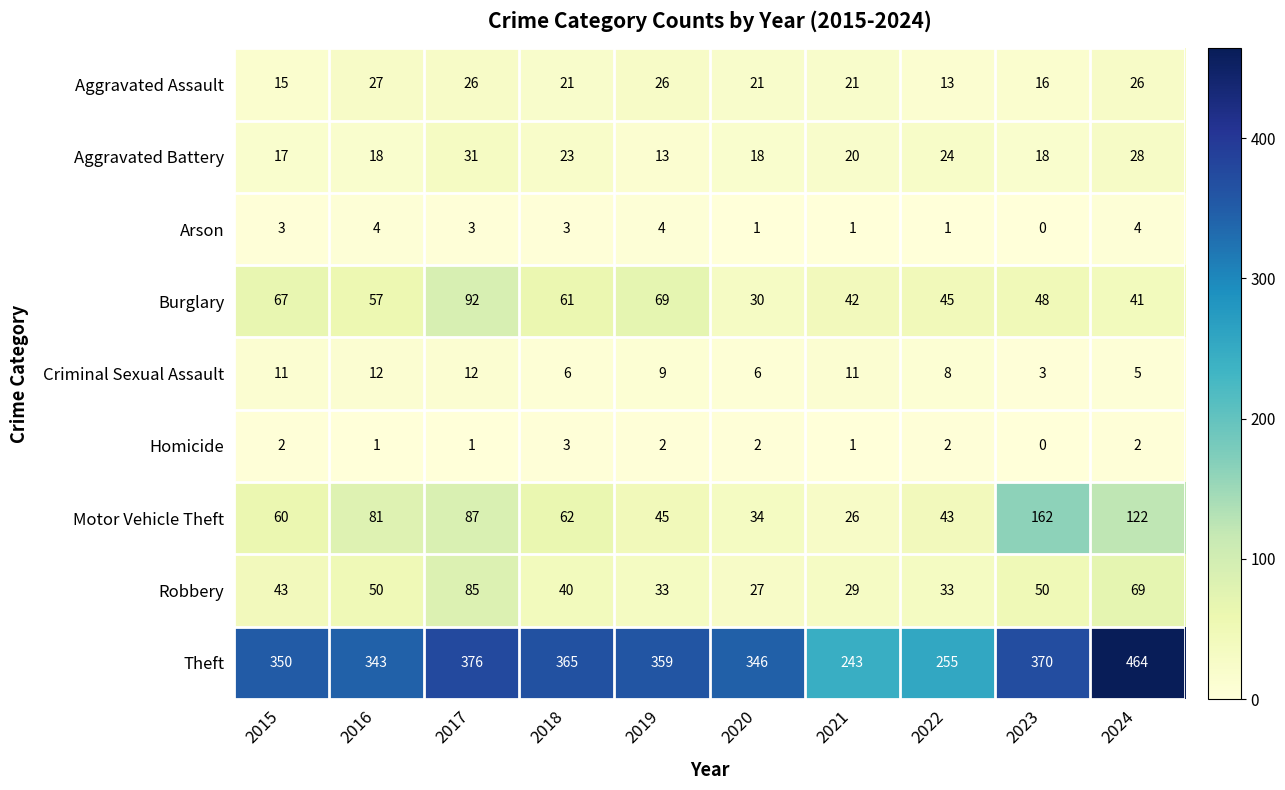

True or false: Arson has a value of 1 at 2021.

True